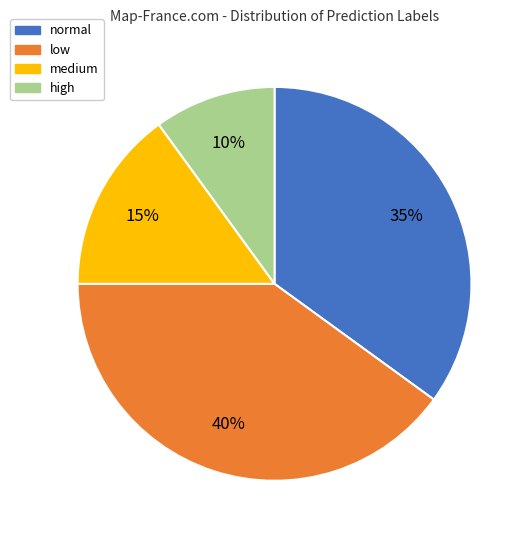

To the nearest percent, what is the average slice percentage?

25%